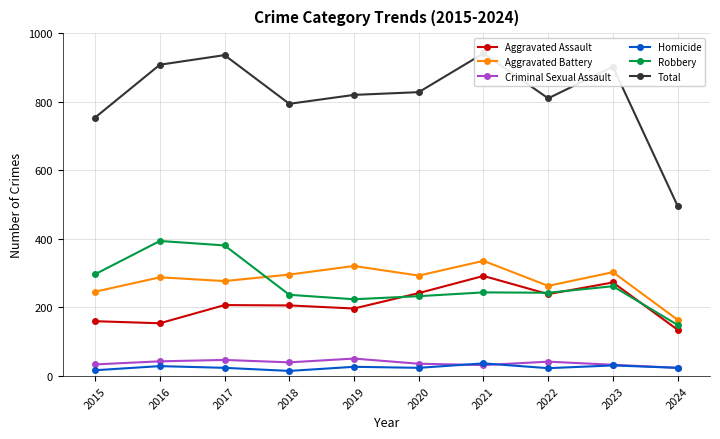

Where is the first local minimum for Homicide?

2018